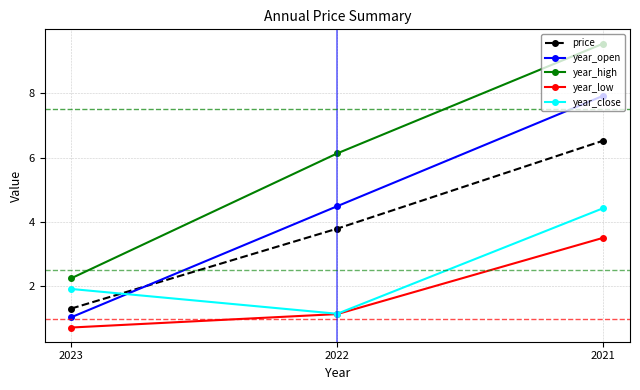

What is the total value across all series at 2021?

31.9